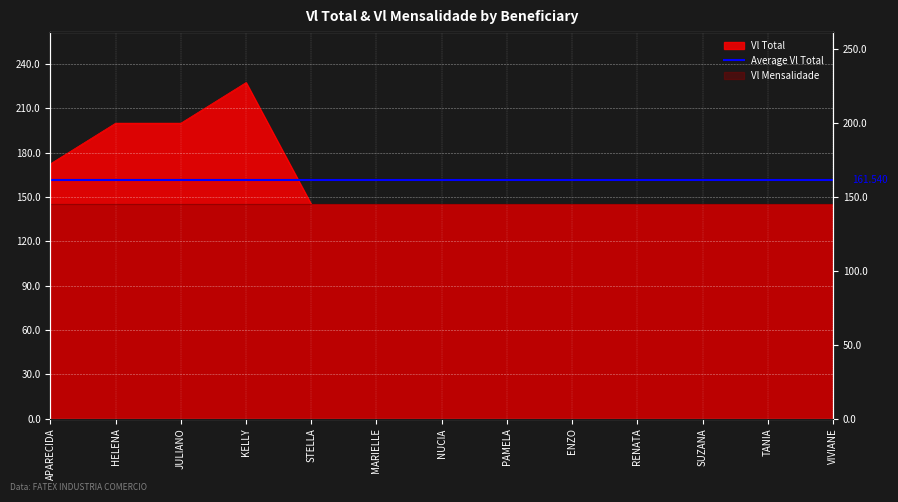

What is the average value?

161.9